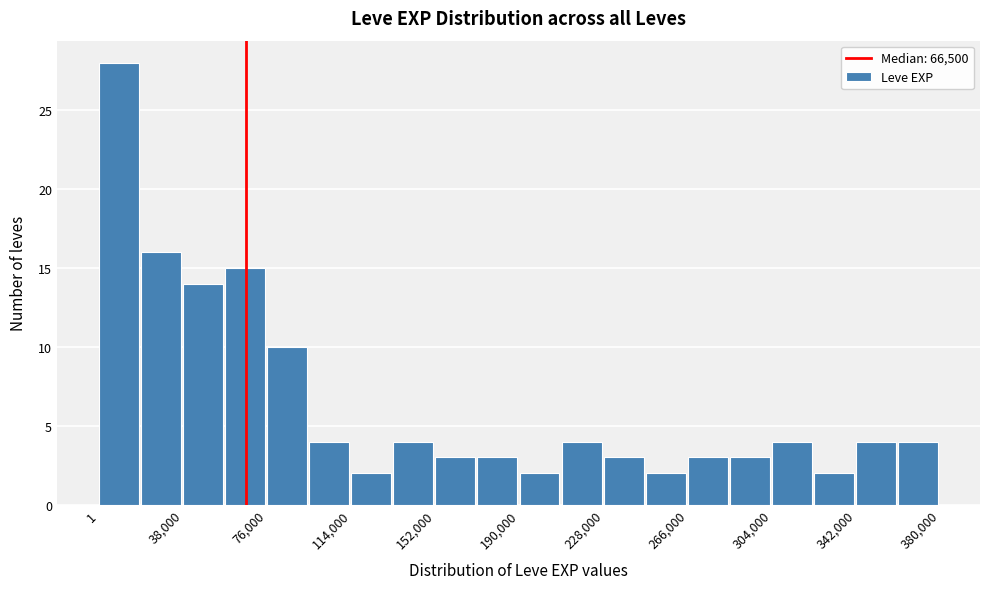

Around what value on the x-axis is the tallest bar? Give the approximate position of its centre, as read against the axis.

10000